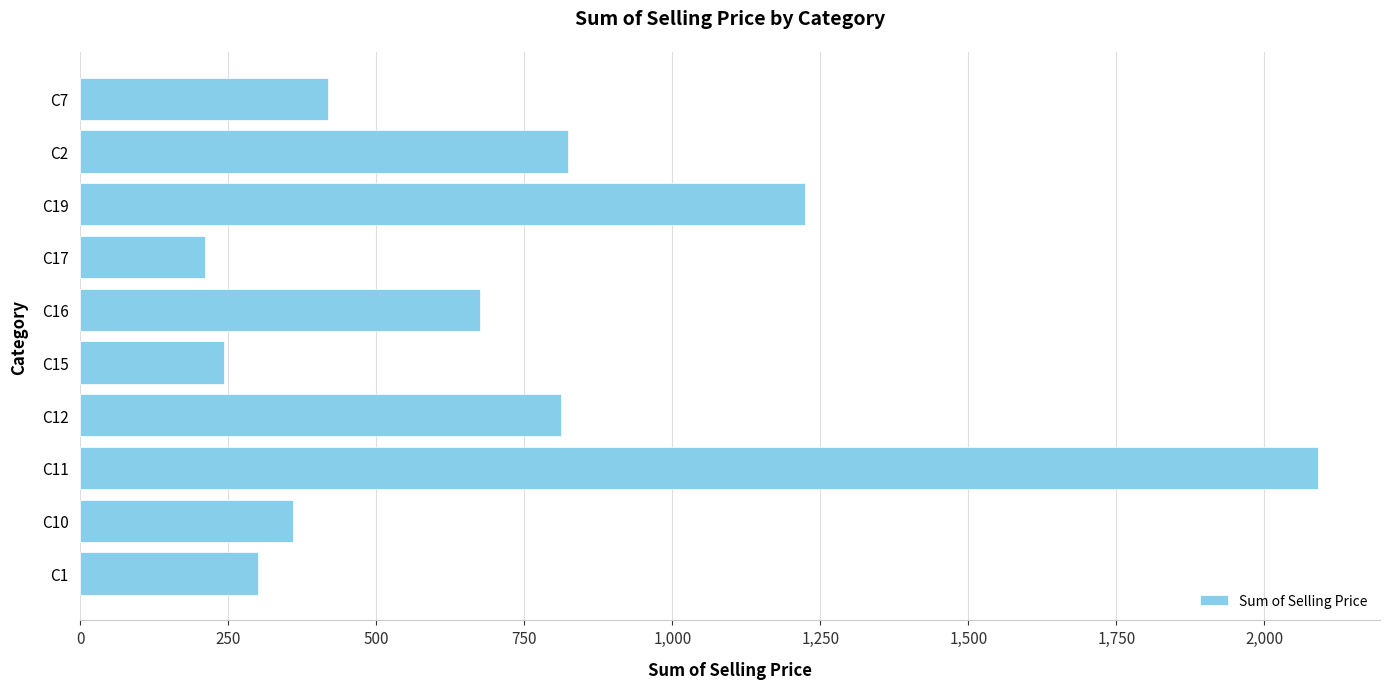

Between C12 and C19, which is larger?

C19